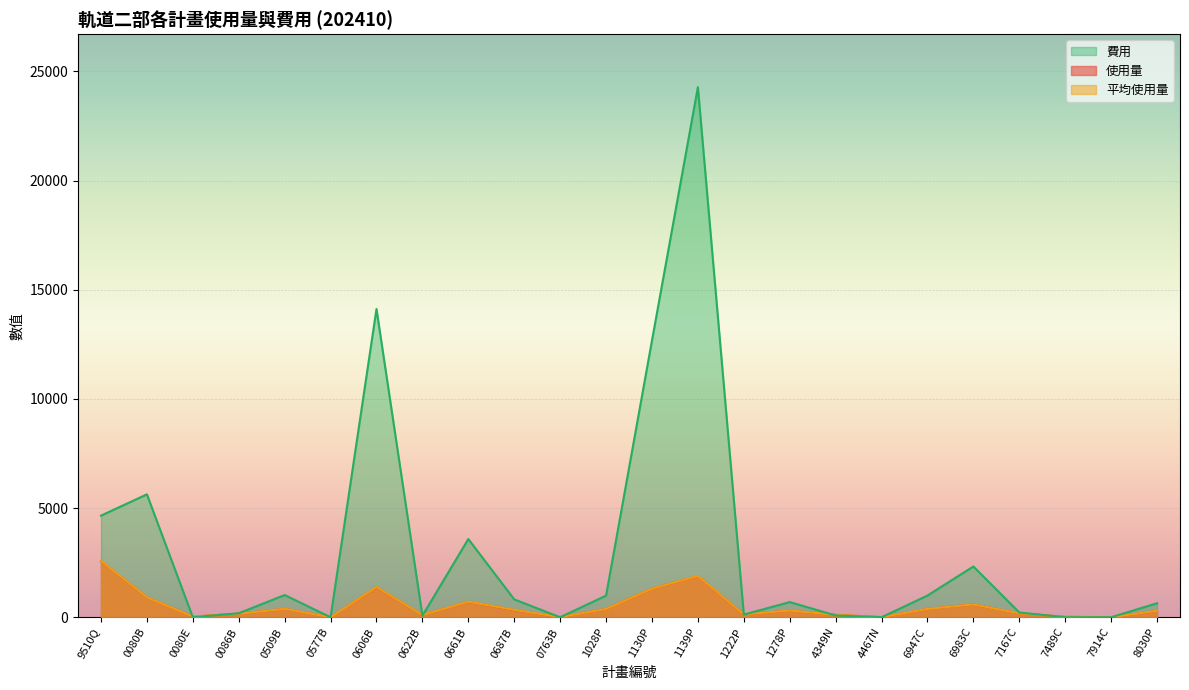

Is it true that 費用 equals 0.0 at 0080E?

True